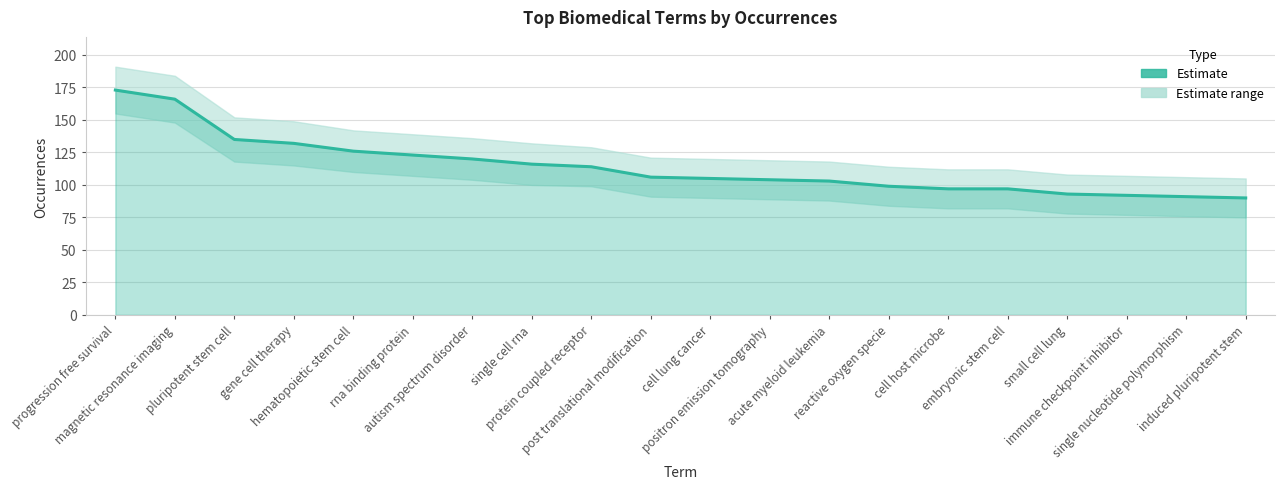

Is it true that the value at acute myeloid leukemia is 41?

False